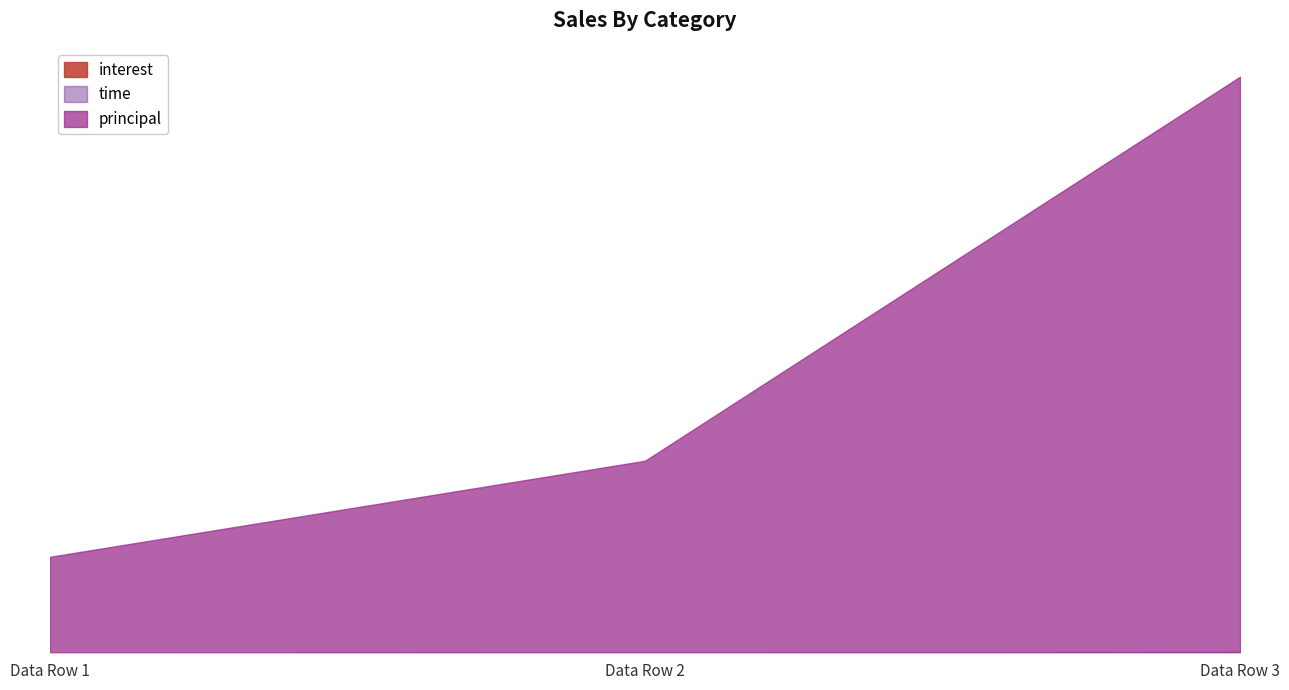

At Data Row 3, list the series in order from smallest to largest.

interest, time, principal